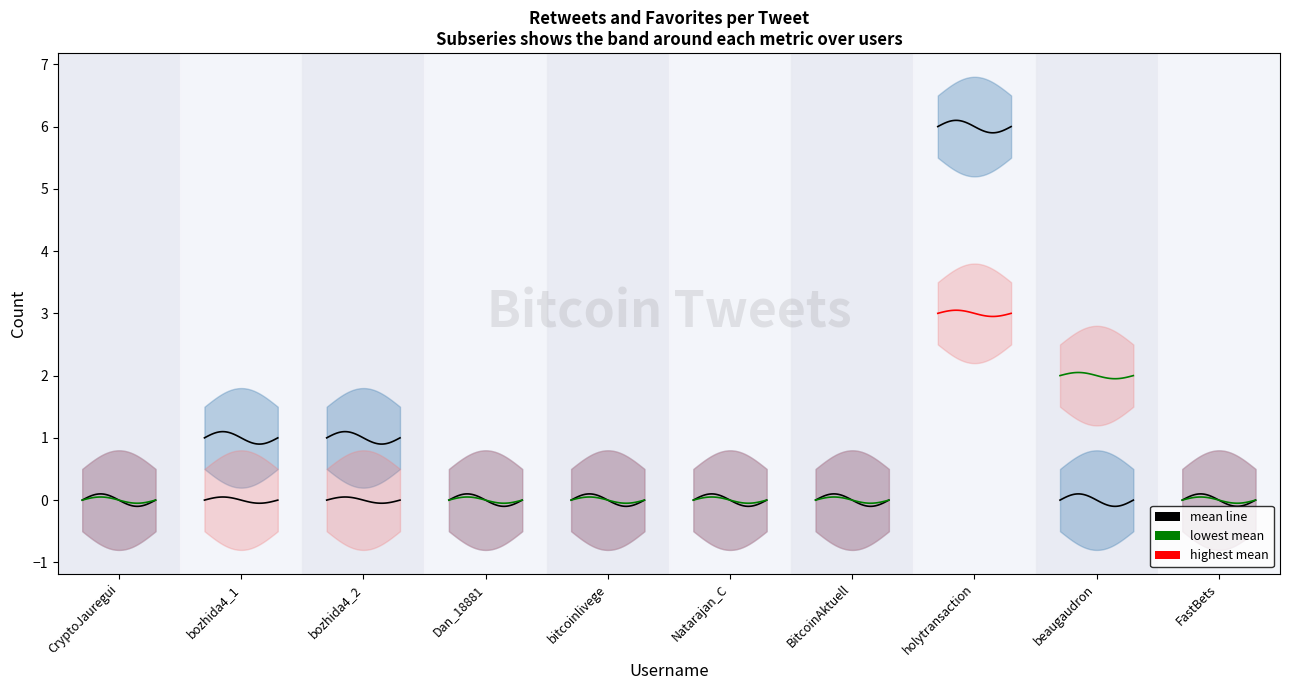

Between bitcoinlivege and CryptoJauregui, which is larger?

bitcoinlivege